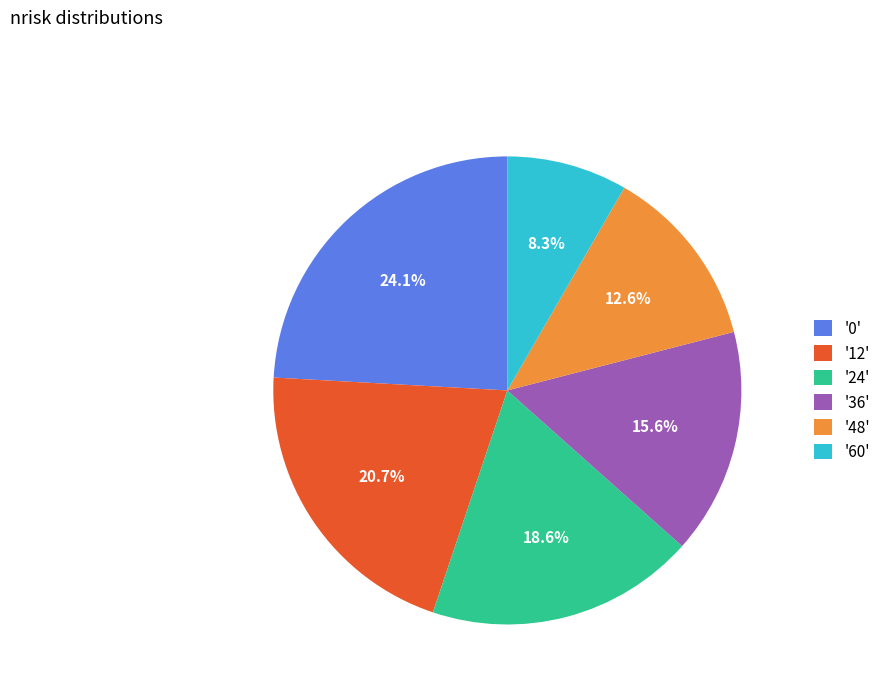

What is the ratio of the value at '24' to the value at '12'?

0.9